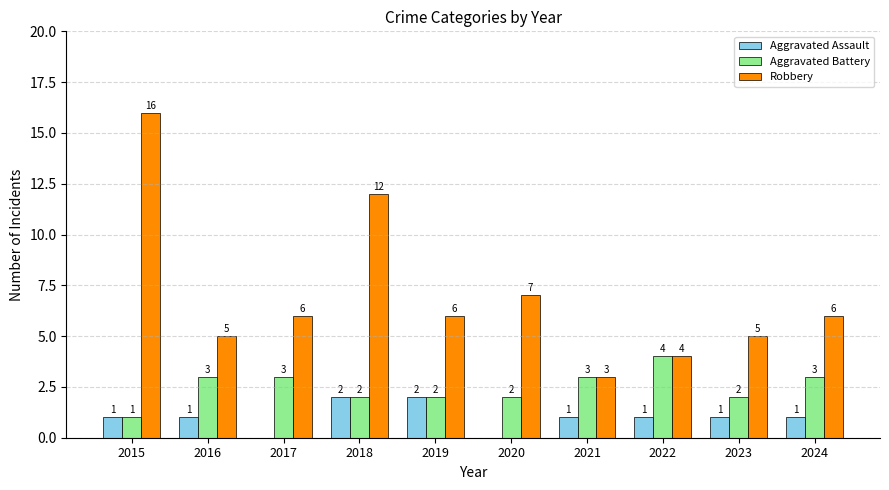

What is the sum of all Aggravated Battery values?

25